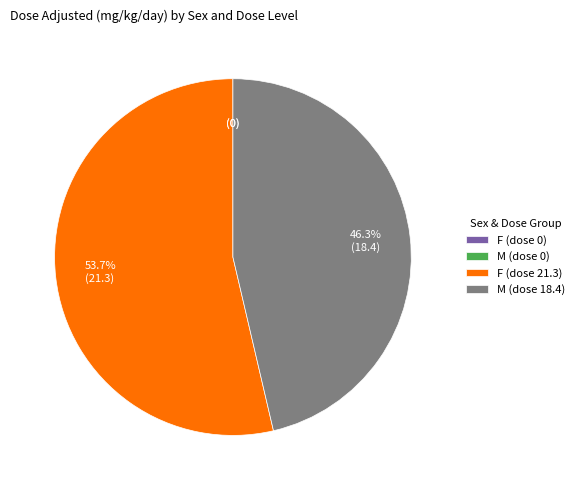

What is the largest slice in the pie chart?

F (dose 21.3)